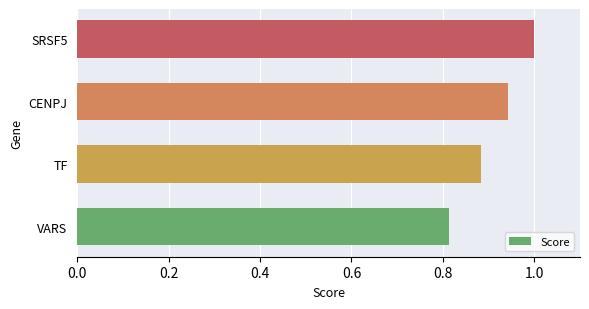

Which category has the highest value across all series?

SRSF5